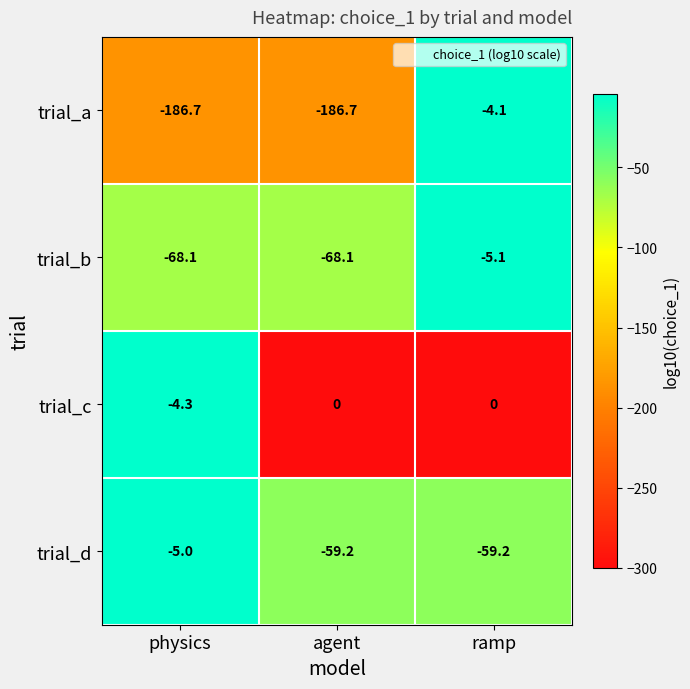

What is the highest value of the trial_a series?

-4.1